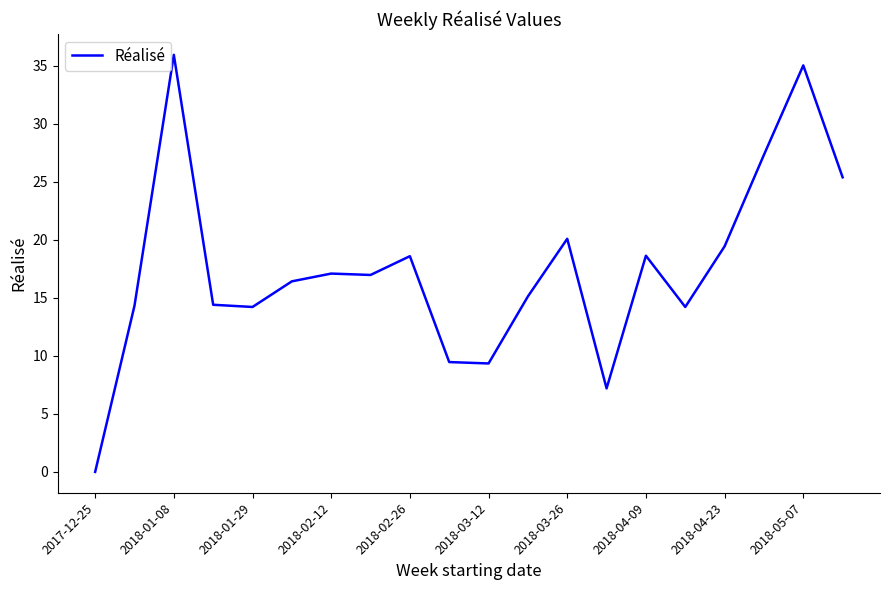

Does the chart display data point markers on the line(s)?

No